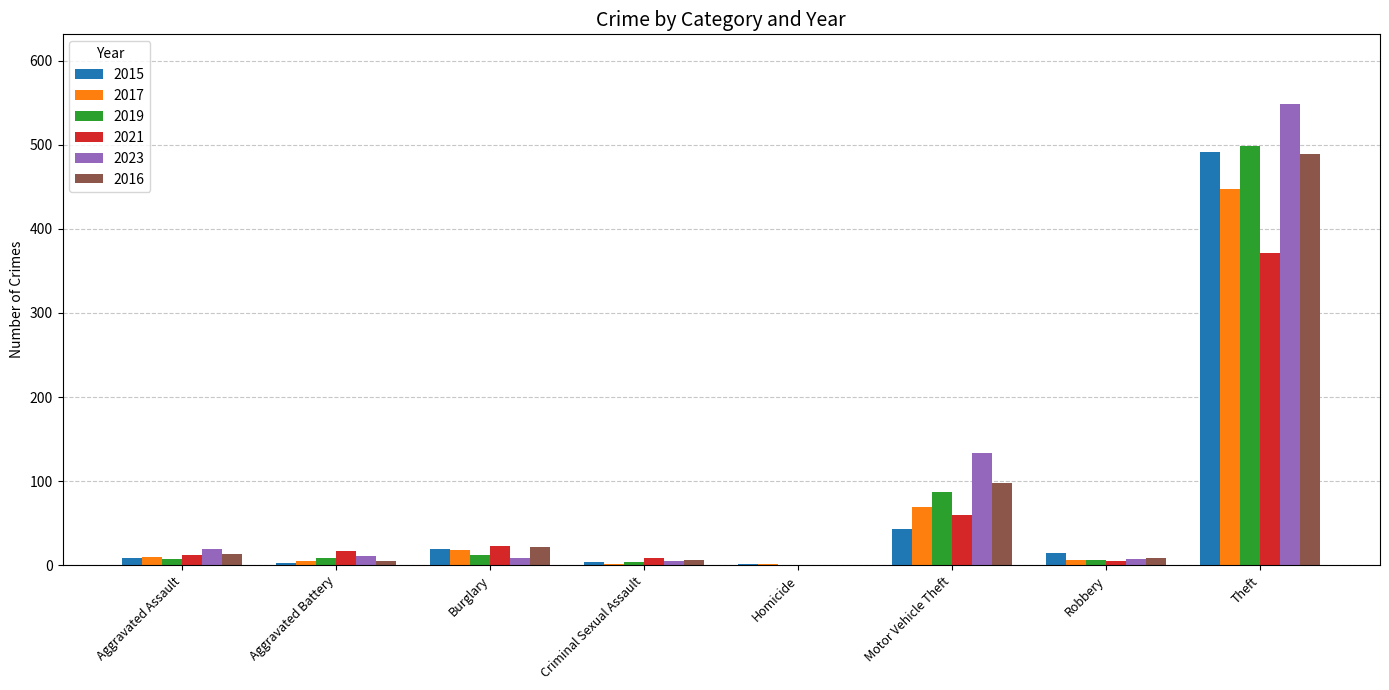

What is the average value of the 2021 series?

62